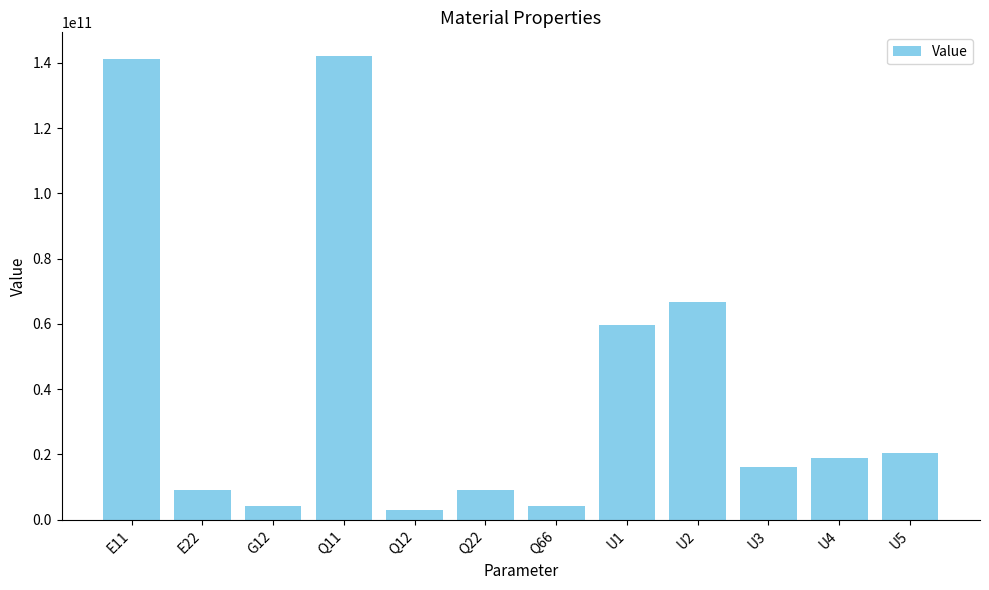

Is it true that the value at Q11 is 227715023709.0?

False